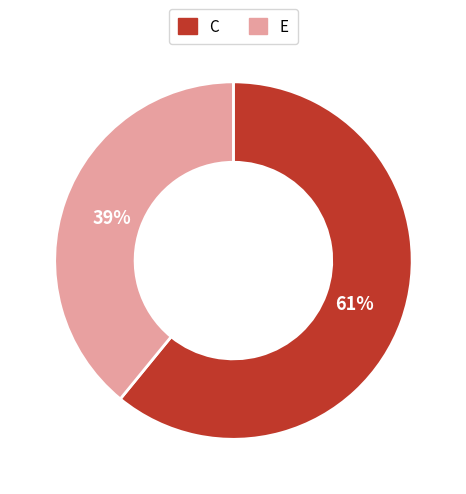

Between C and E, which is larger?

C